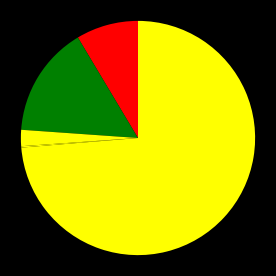

How many slices are in this pie chart?

5